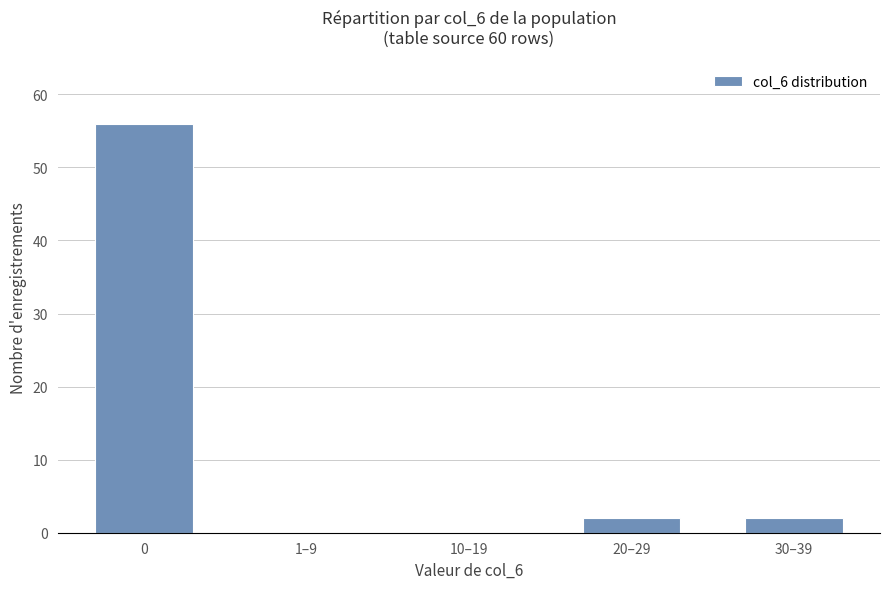

Reading right to left, extract all data points from this chart.

30–39=2	20–29=2	10–19=0	1–9=0	0=56